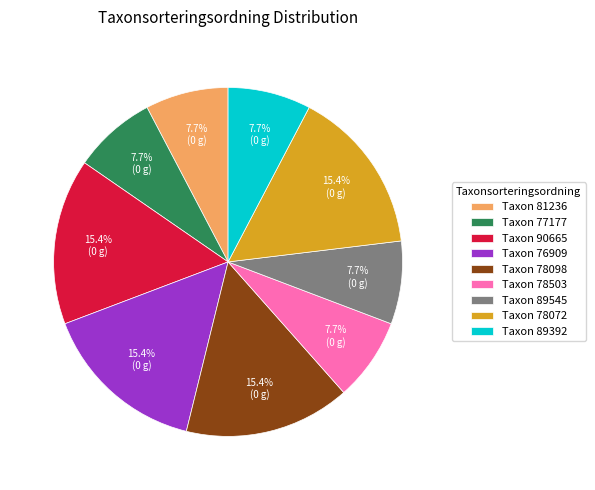

Is there a majority slice in this chart?

No